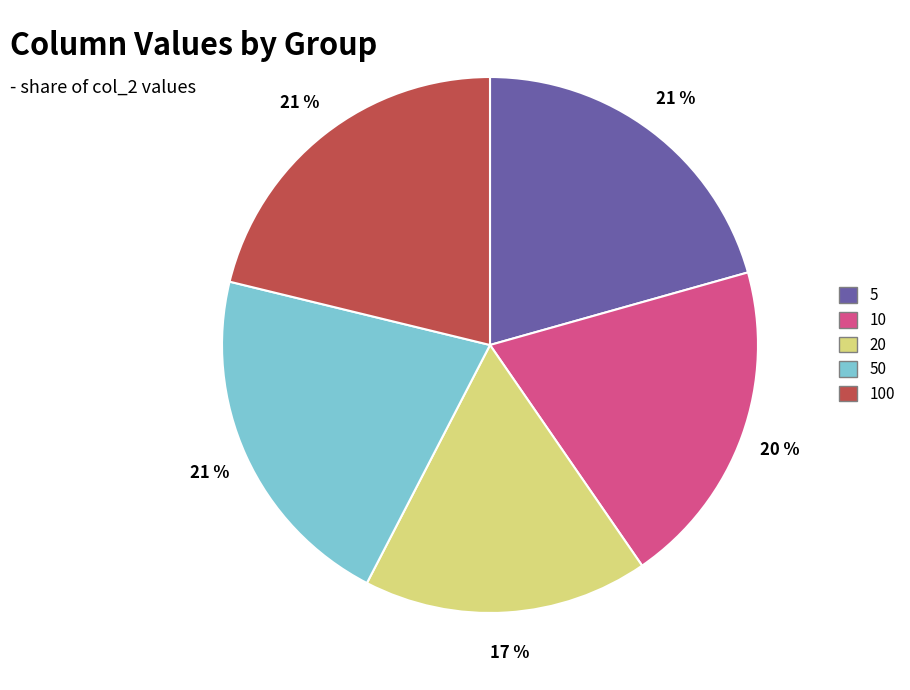

Is it true that 5 is 35% of the pie?

False